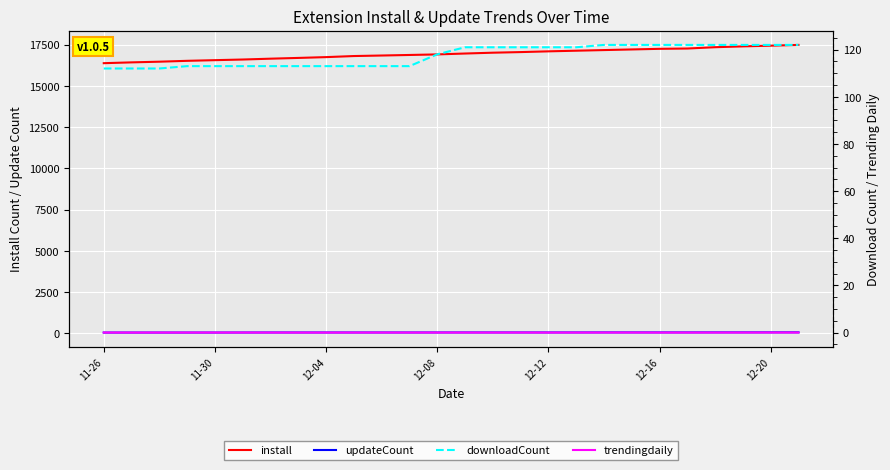

Between 12-08 and 12-04, which is larger?

12-08